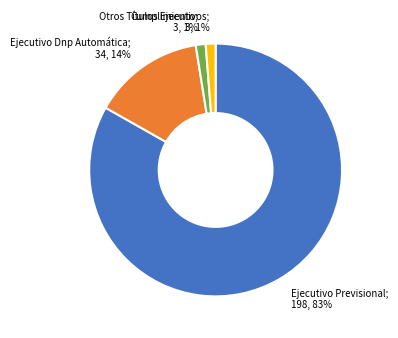

Does any single category account for the majority?

Yes